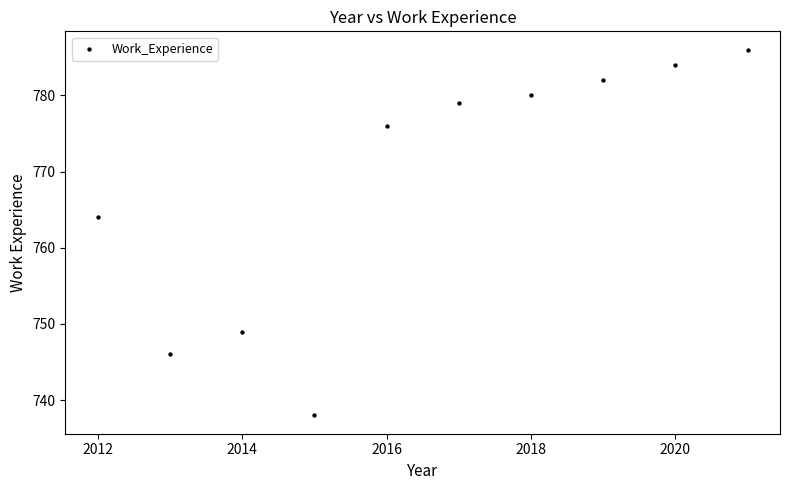

What Y value in the scatter plot is closest to 762?

764